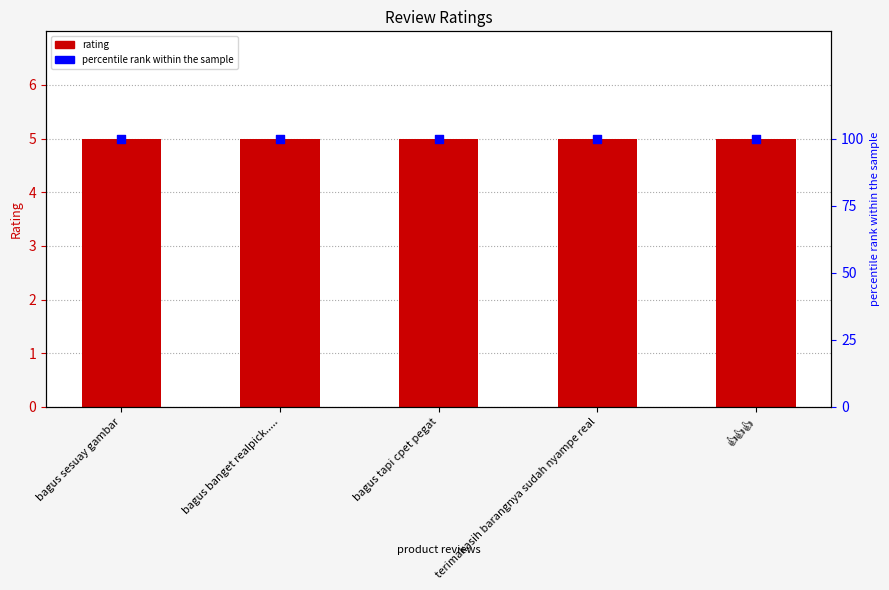

What are all the series names shown in the legend?

rating, percentile rank within the sample